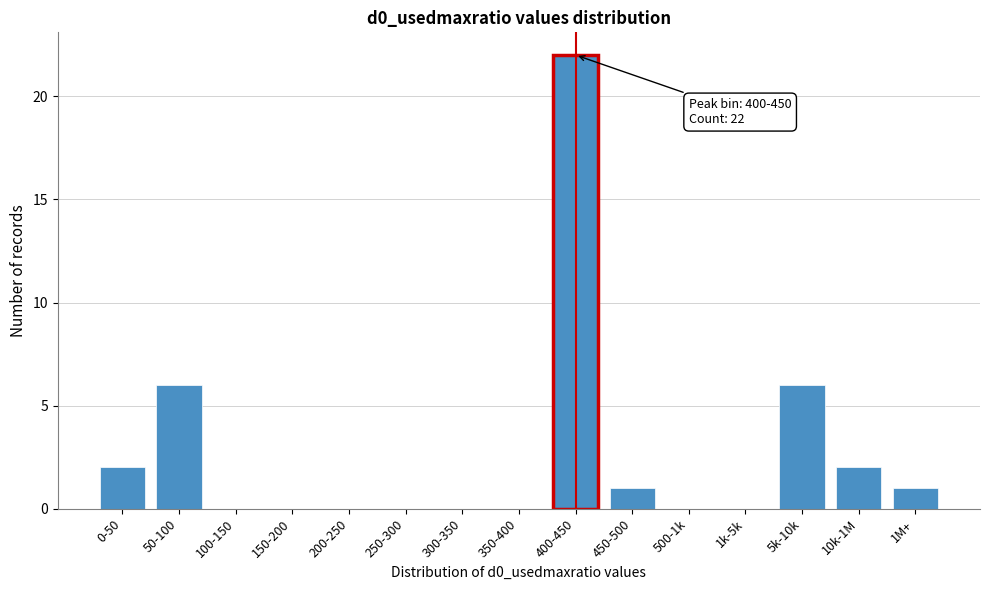

Reading right to left, extract all data points from this chart.

1M+=1	10k-1M=2	5k-10k=6	1k-5k=0	500-1k=0	450-500=1	400-450=22	350-400=0	300-350=0	250-300=0	200-250=0	150-200=0	100-150=0	50-100=6	0-50=2